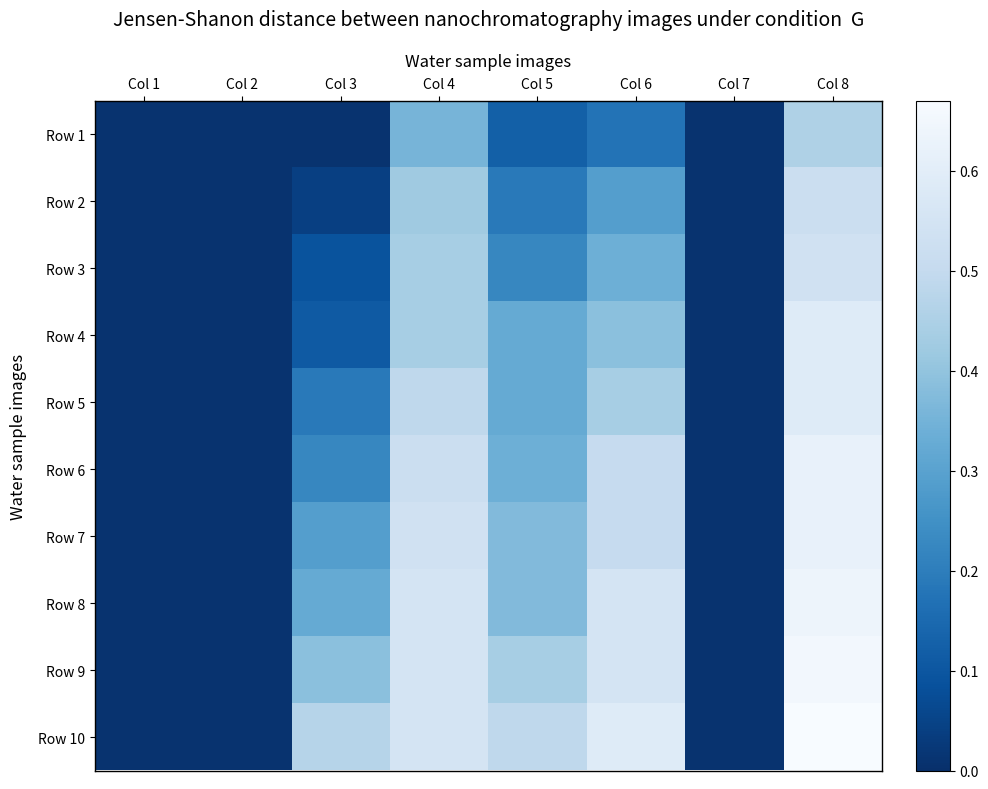

What is the total value across all series at Col 6?

4.3